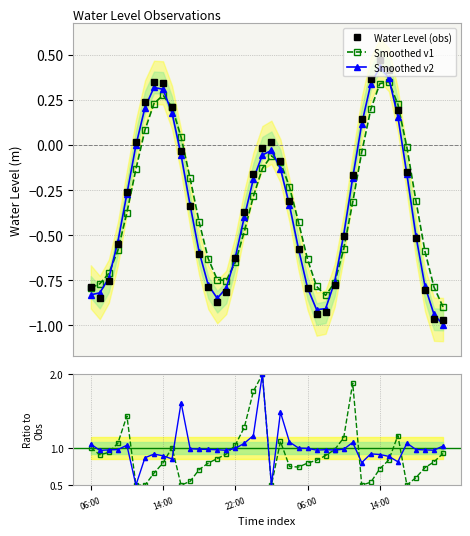

In Water Level (obs), how many points are higher than both neighbors (excluding endpoints)?

3